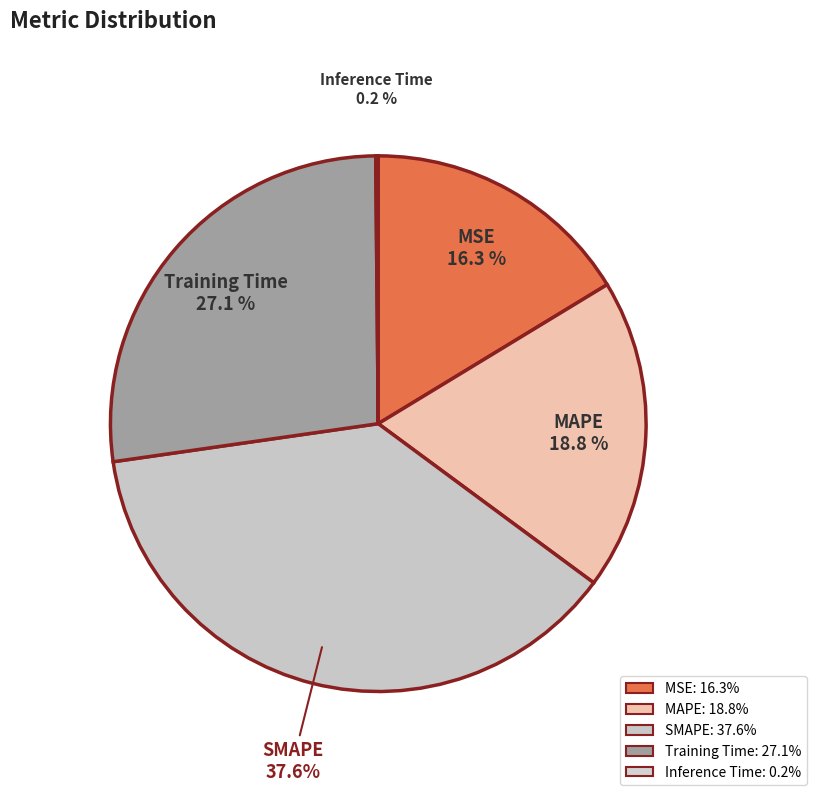

Which has a higher value, MAPE or MSE?

MAPE